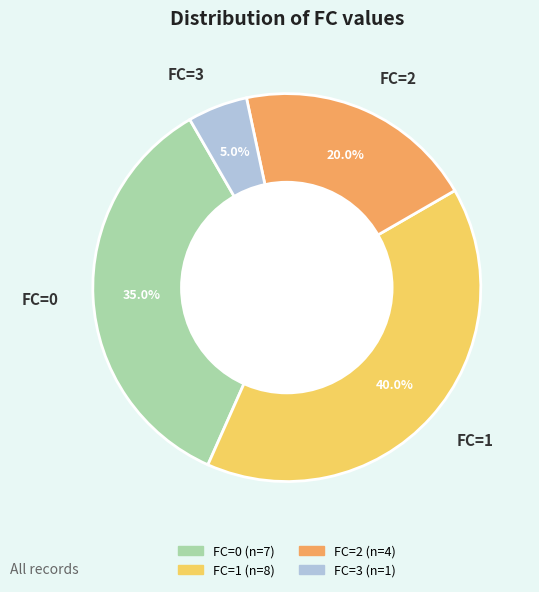

To the nearest percent, what portion does FC=2 represent?

20%